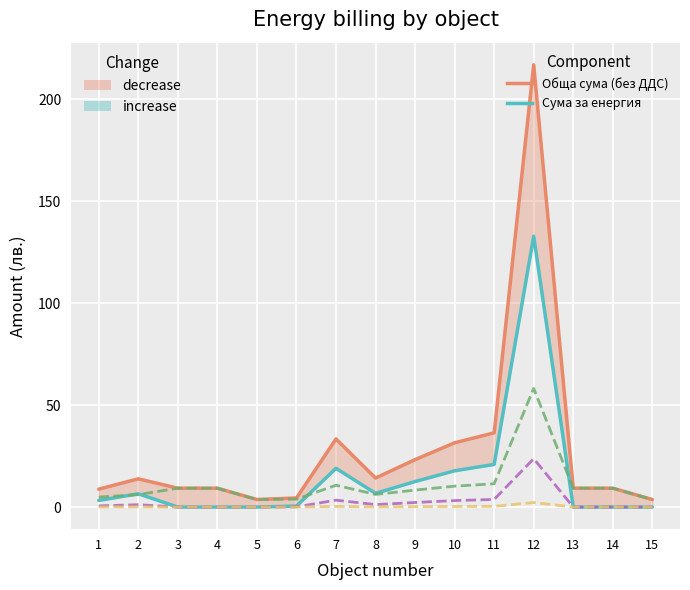

True or false: Задължение към обществото and Акциз intersect in this chart.

False